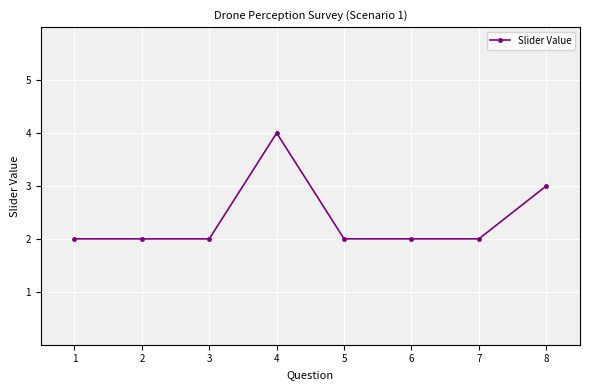

Is it true that the value at 8 is 5?

False